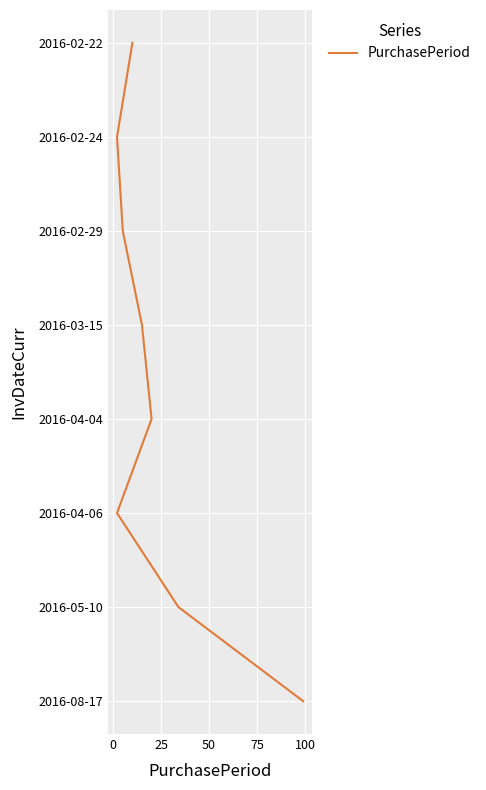

Count the number of values greater than 4.

3